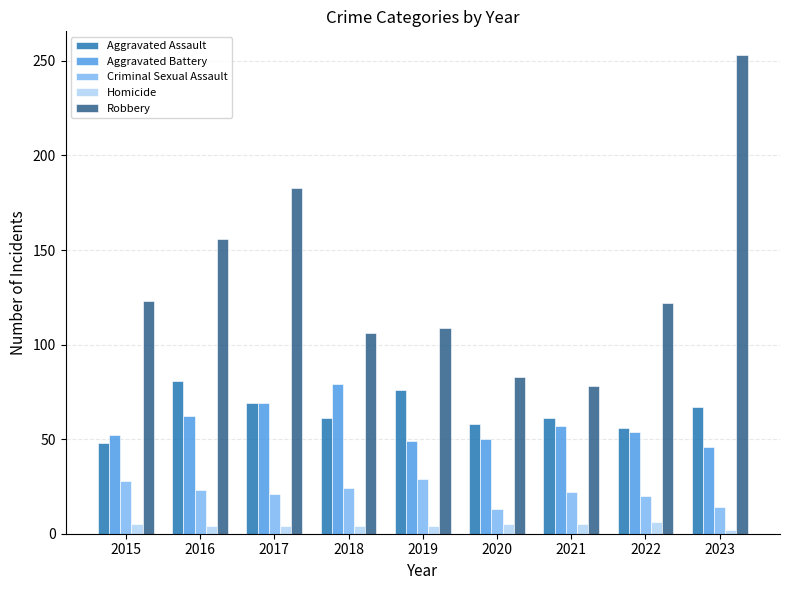

Which series changed the most between 2017 and 2021?

Robbery